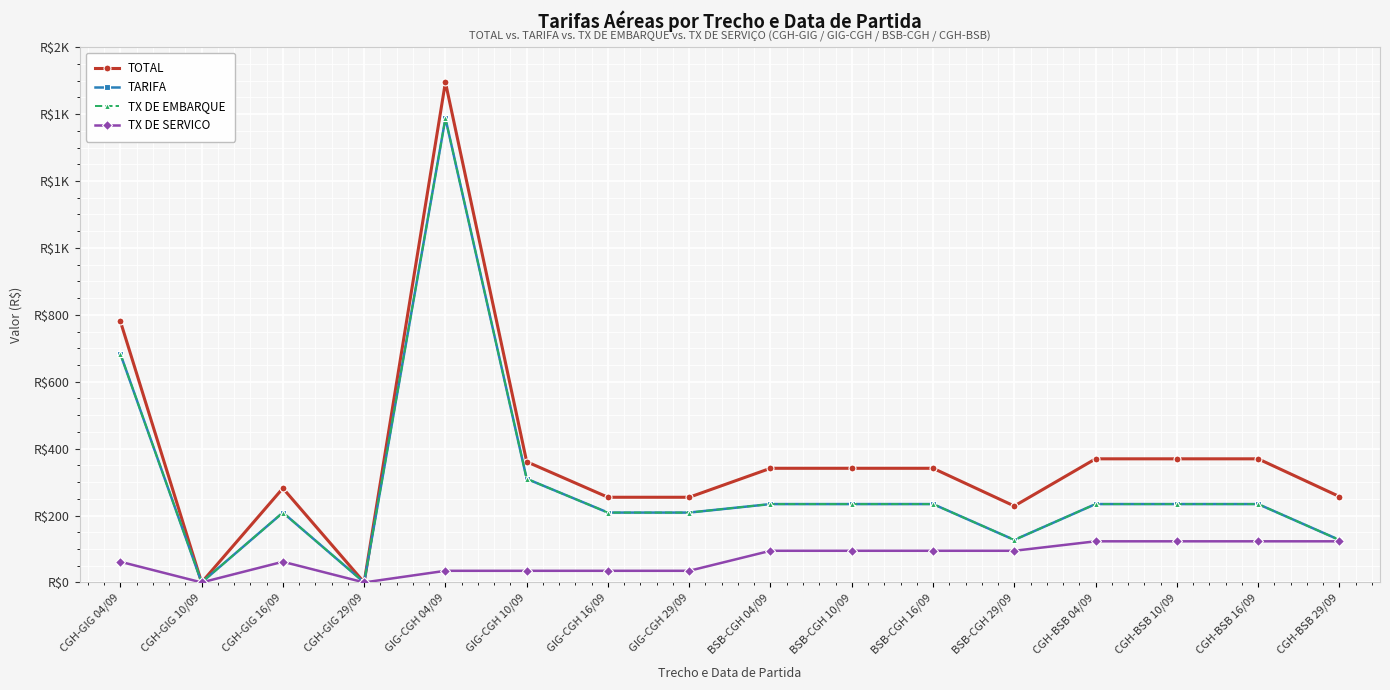

What is the difference between the maximum and minimum values in the TOTAL series?

1495.2